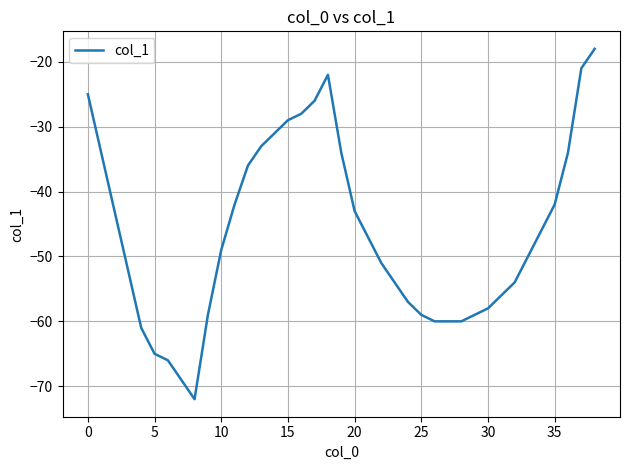

What is the smallest value displayed?

-72